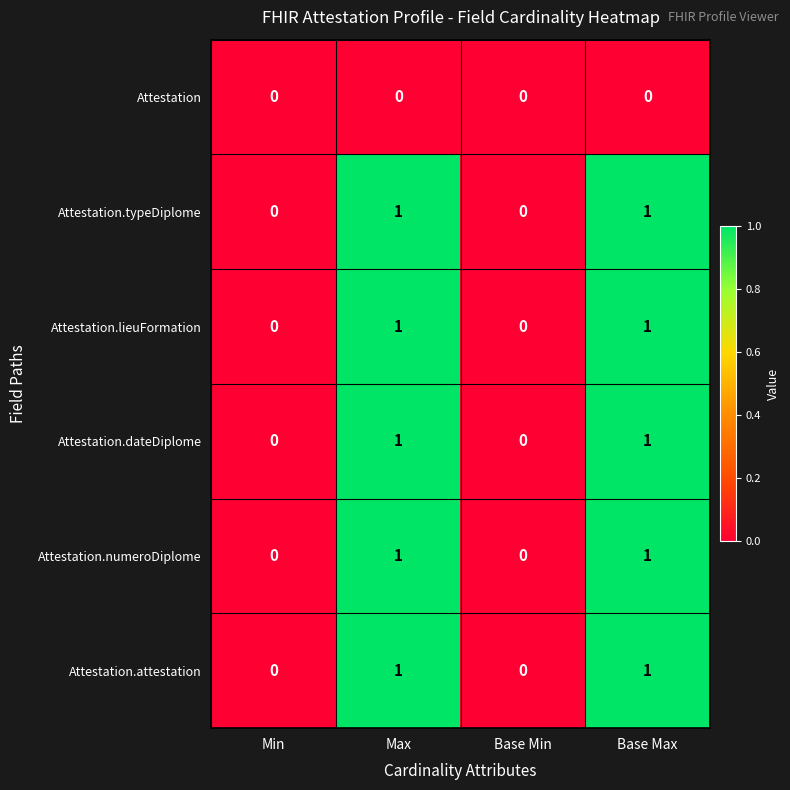

Reading left to right, what are all the values shown in this chart?

Attestation: Min=0	Max=0	Base Min=0	Base Max=0
Attestation.typeDiplome: Min=0	Max=1	Base Min=0	Base Max=1
Attestation.lieuFormation: Min=0	Max=1	Base Min=0	Base Max=1
Attestation.dateDiplome: Min=0	Max=1	Base Min=0	Base Max=1
Attestation.numeroDiplome: Min=0	Max=1	Base Min=0	Base Max=1
Attestation.attestation: Min=0	Max=1	Base Min=0	Base Max=1